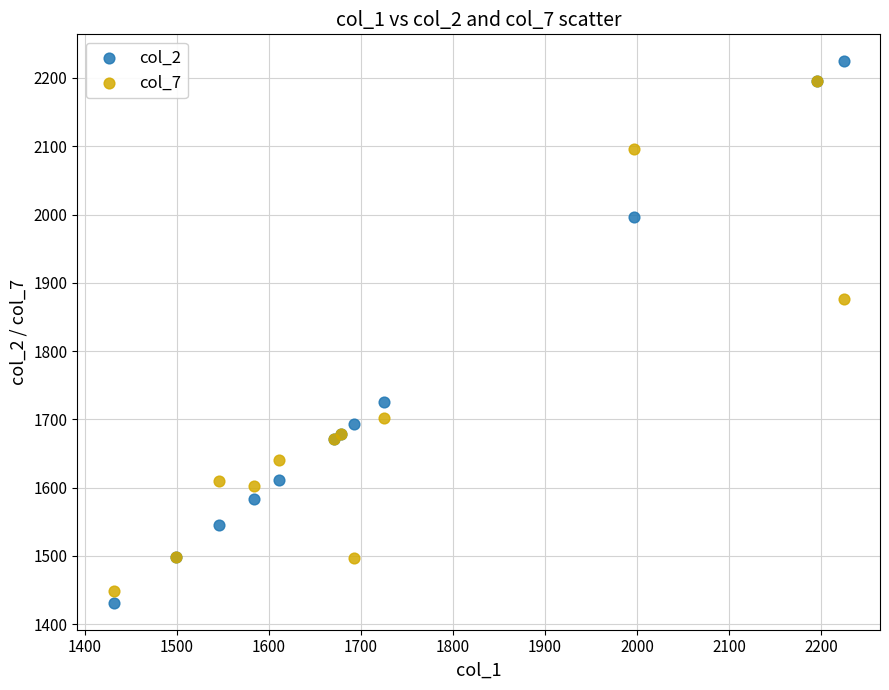

What are all the series names shown in the legend?

col_2, col_7